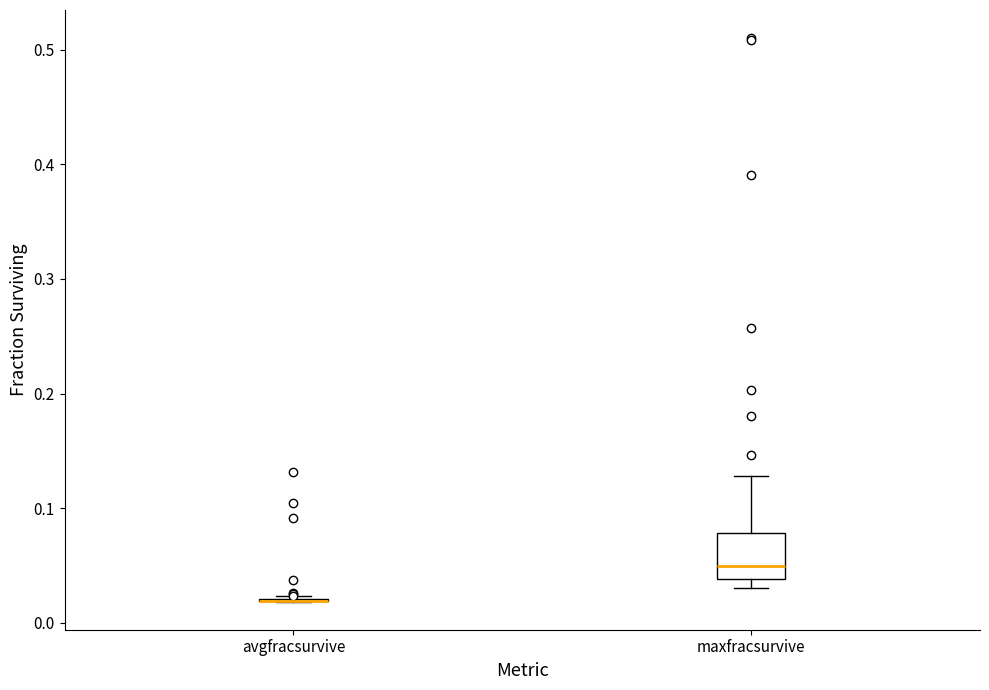

Which box is the tallest, from its lower edge to its upper edge?

maxfracsurvive